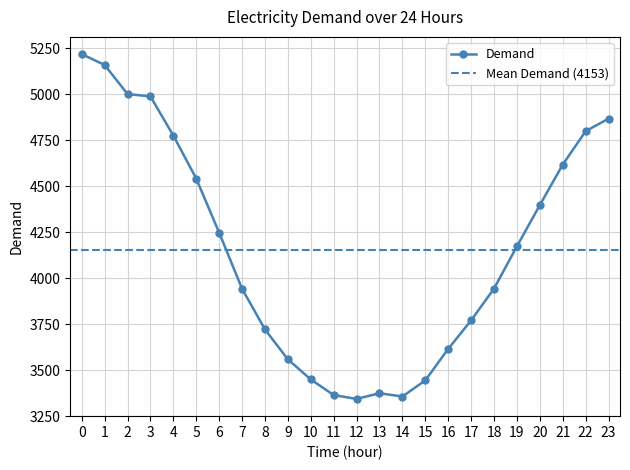

Does the chart display data point markers on the line(s)?

Yes